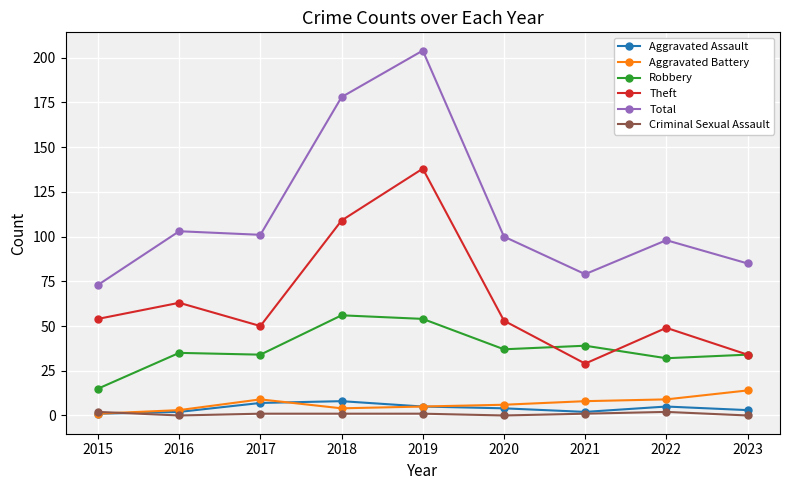

What is the difference between the Criminal Sexual Assault values at 2015 and 2018?

1